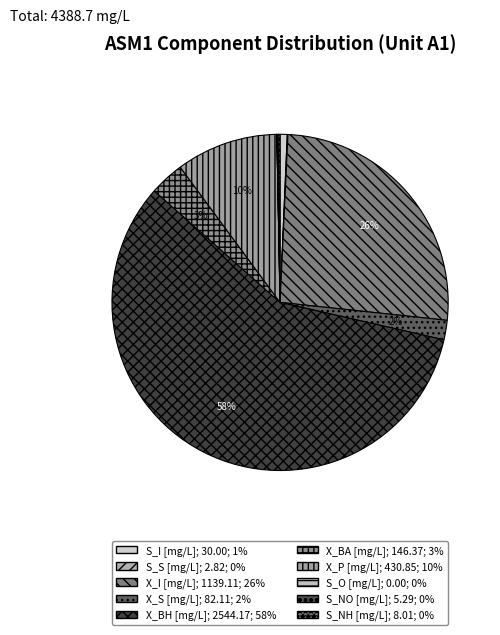

Is it true that X_P is 1% of the pie?

False